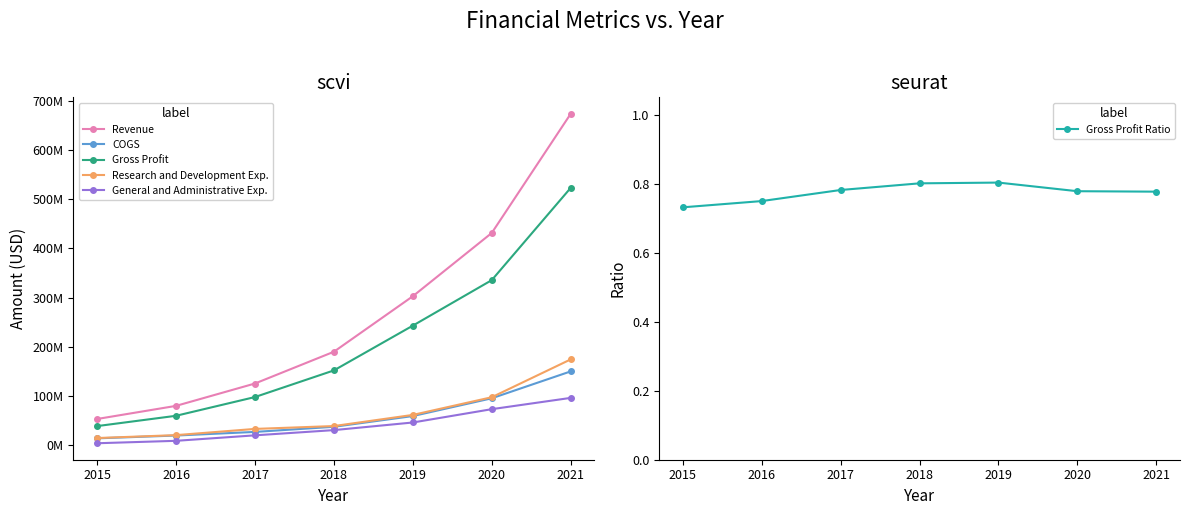

What is the sum of the Revenue values at 2018 and 2021?

863274000.0